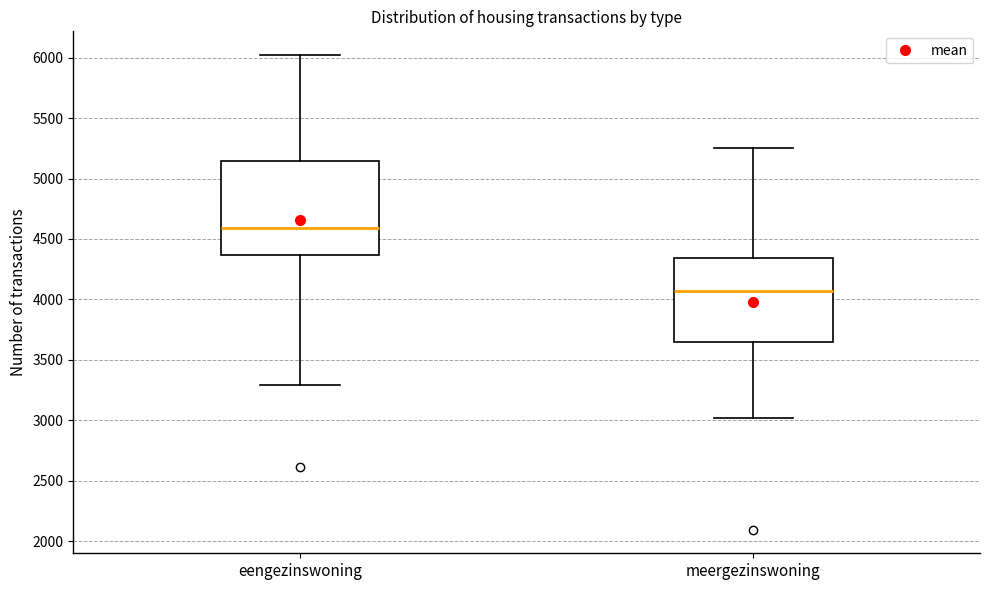

Reading left to right, transcribe this box plot: for each box, give where its median line is, the range the box spans, and where its two whiskers end, as read against the y-axis. The values are not printed on the chart, so give them approximately, as read against the axis.

eengezinswoning: median 4600, box 4350 to 5150, whiskers 3300 to 6000
meergezinswoning: median 4050, box 3650 to 4350, whiskers 3000 to 5250